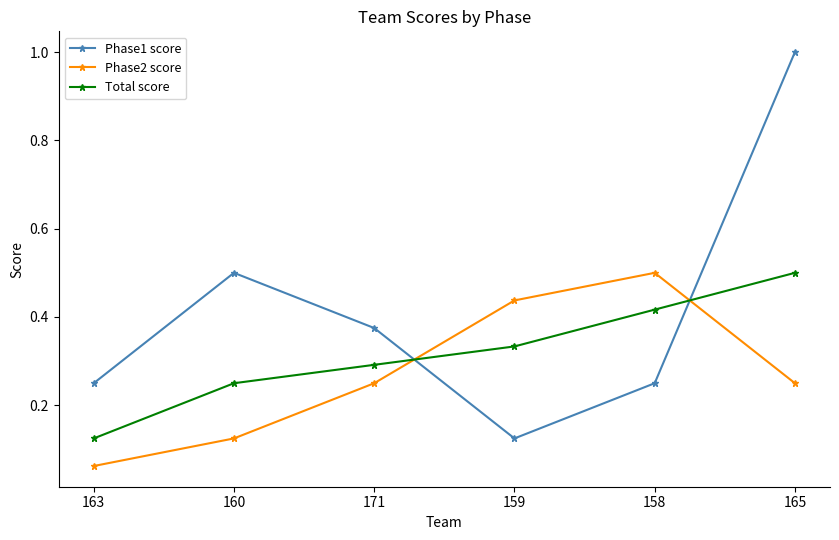

True or false: Phase2 score has more than 1 points higher than both neighbors.

False